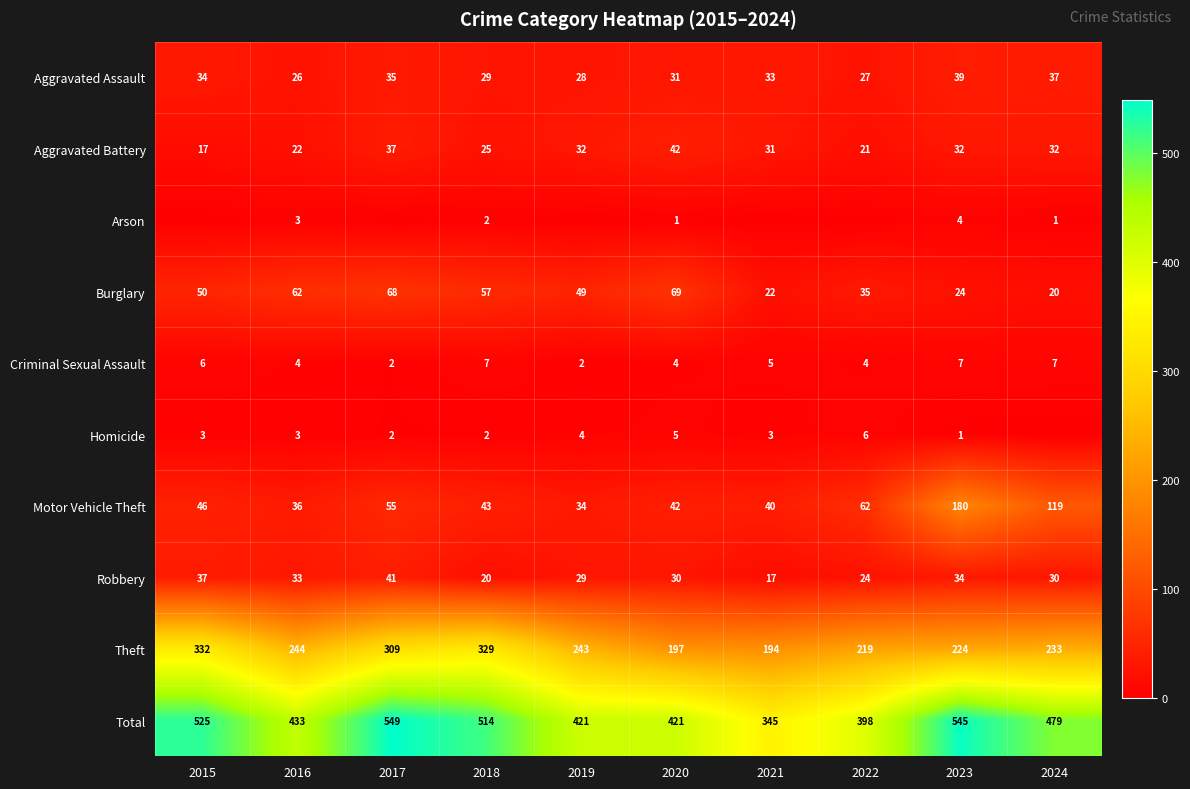

At which label does Total first exceed 479?

2015